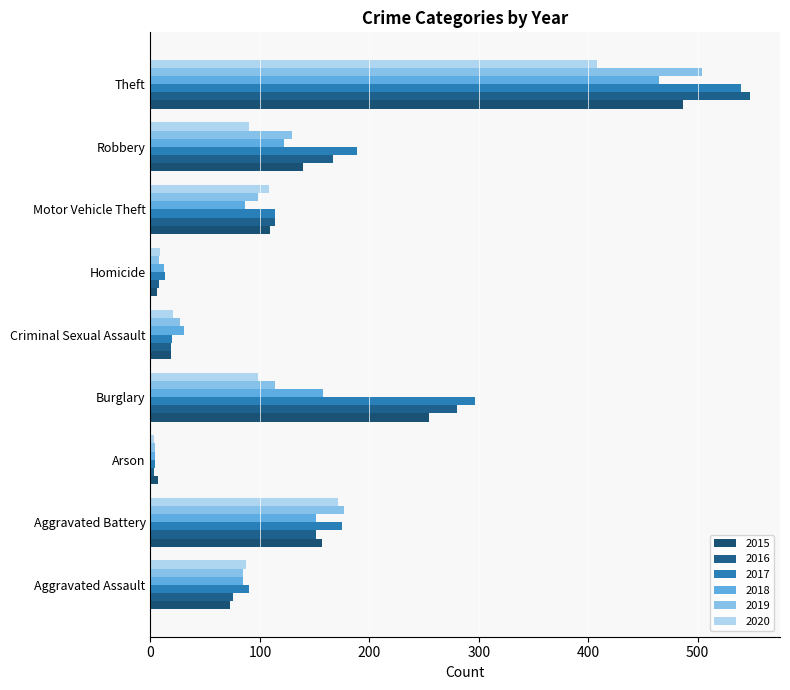

At which category is the sum across all series the highest?

Theft